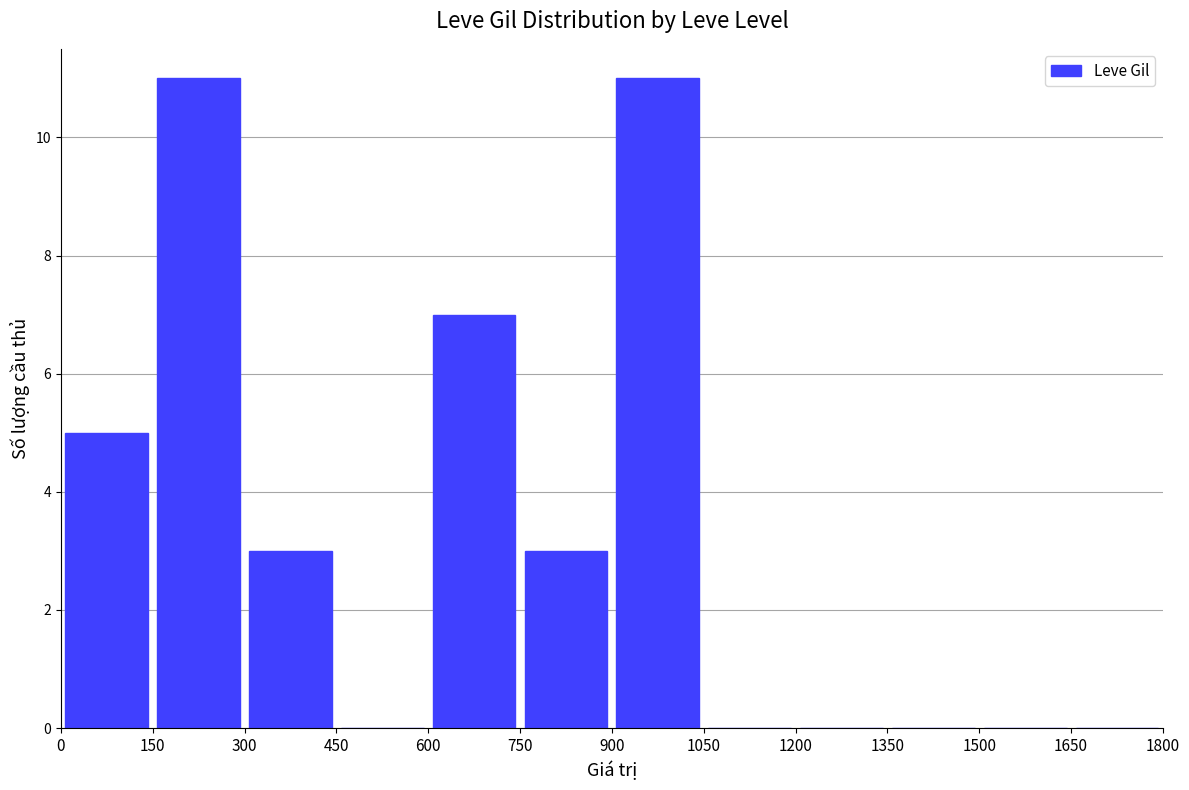

Are the bars grouped side by side (vs. stacked)?

No